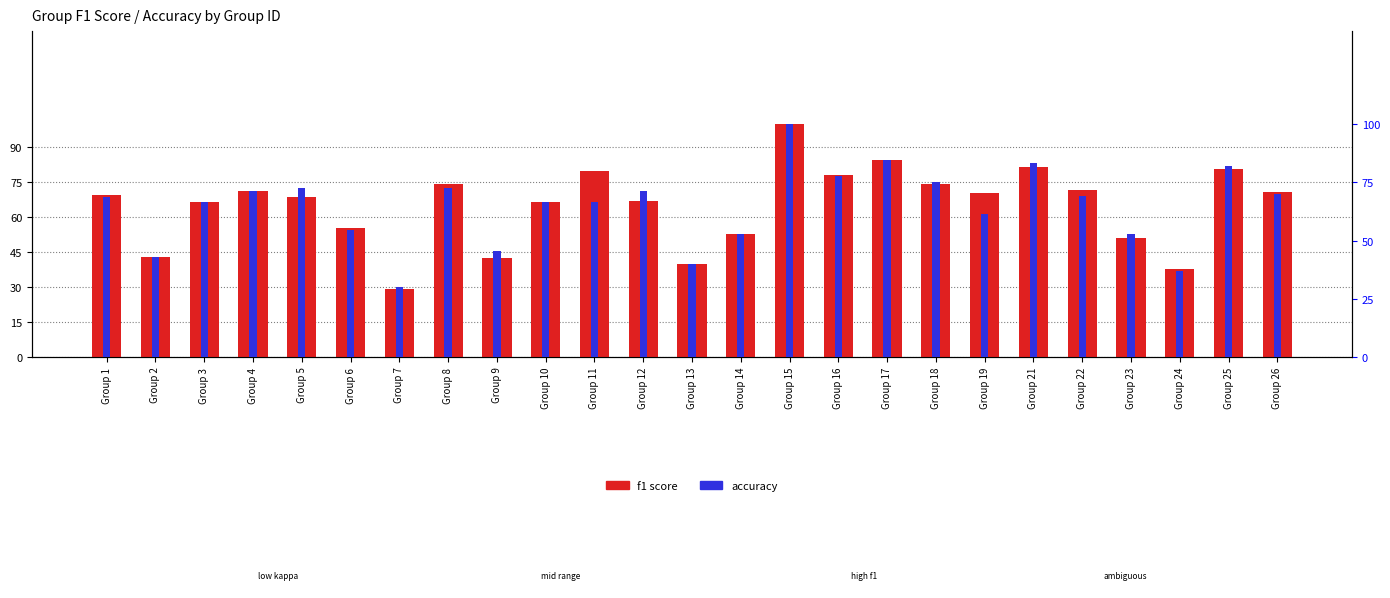

Is it true that accuracy equals 0.3 at Group 7?

True